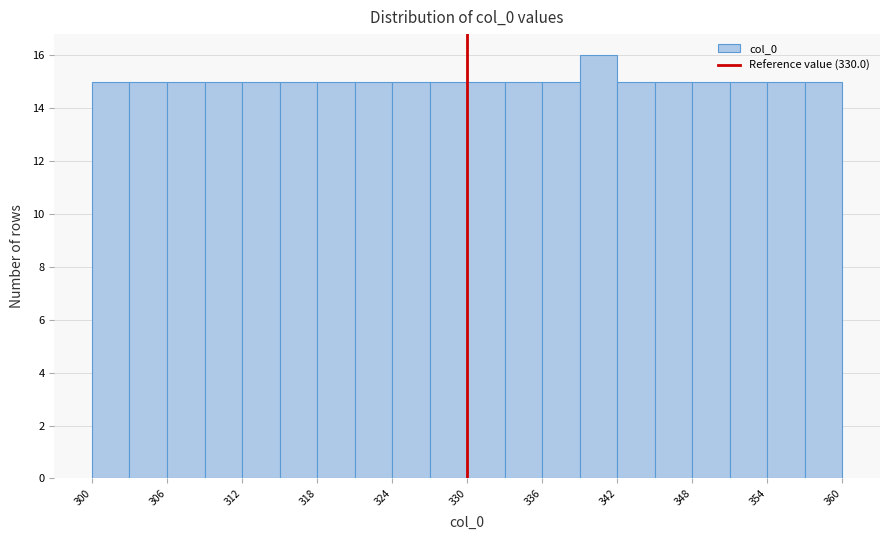

Read against the x-axis, roughly where is the centre of the tallest bar?

341